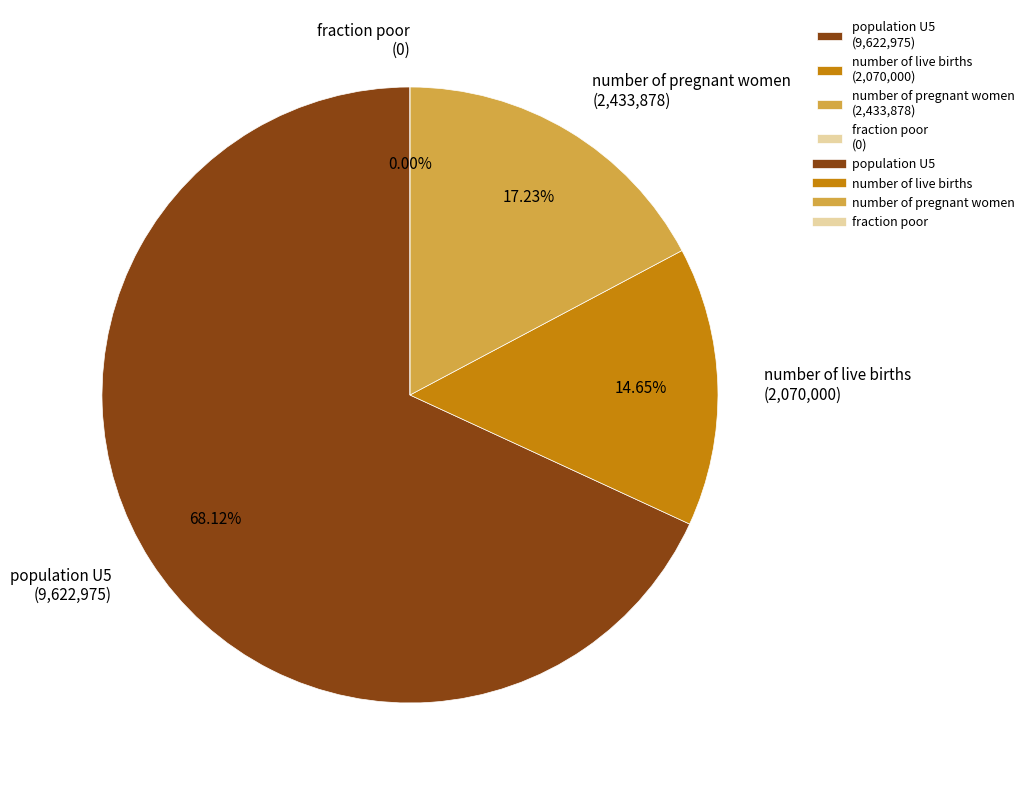

What portion of the pie excludes number of pregnant women?

82.8%